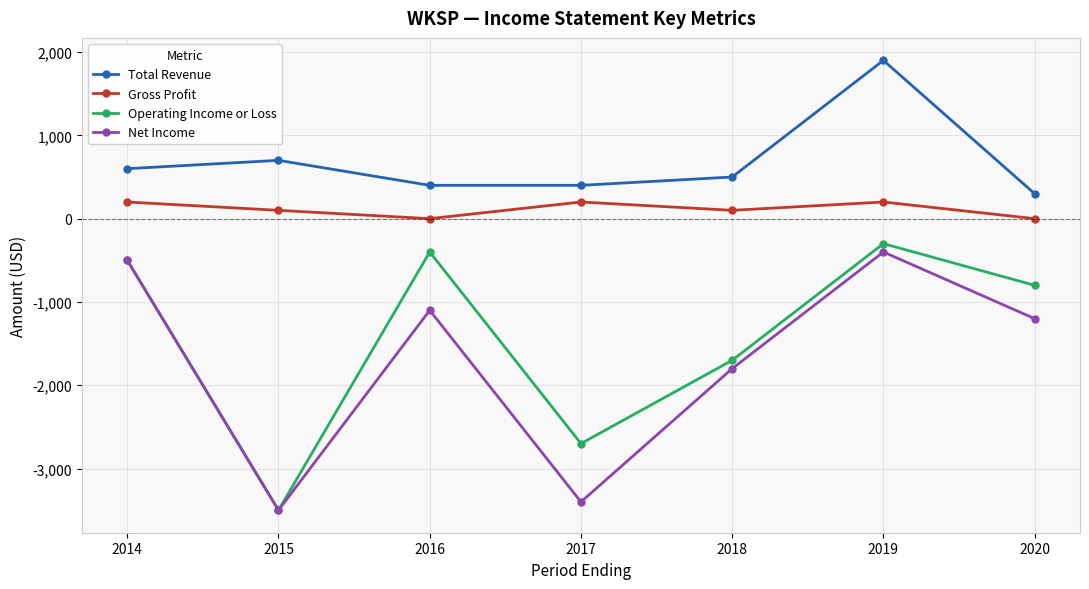

What is the sum of all Operating Income or Loss values?

-9900